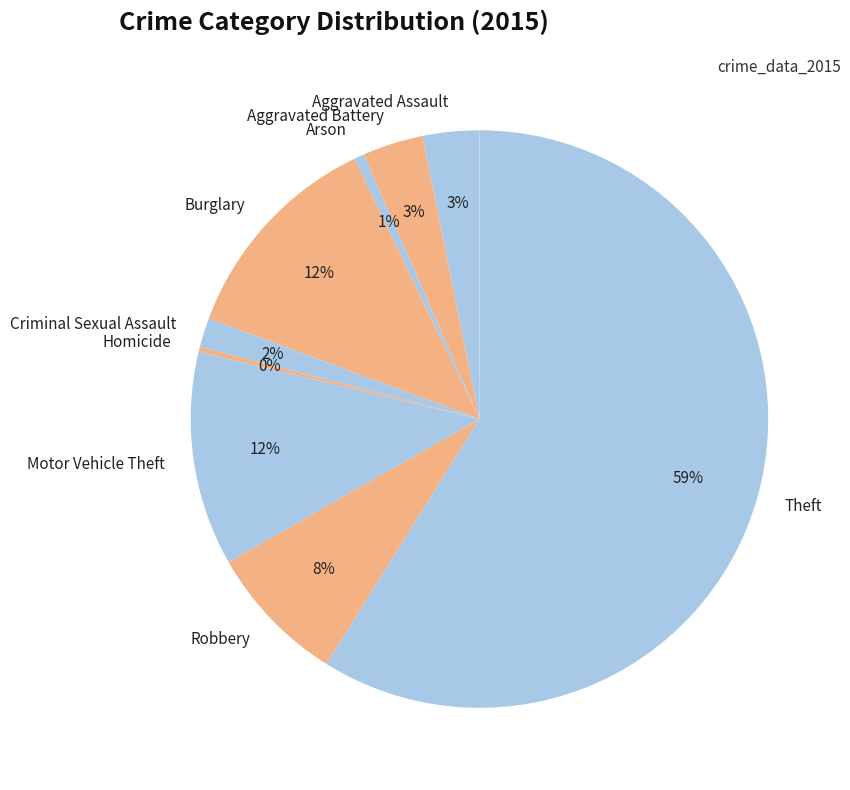

To the nearest percent, what is the combined percentage of Burglary and Arson?

13%